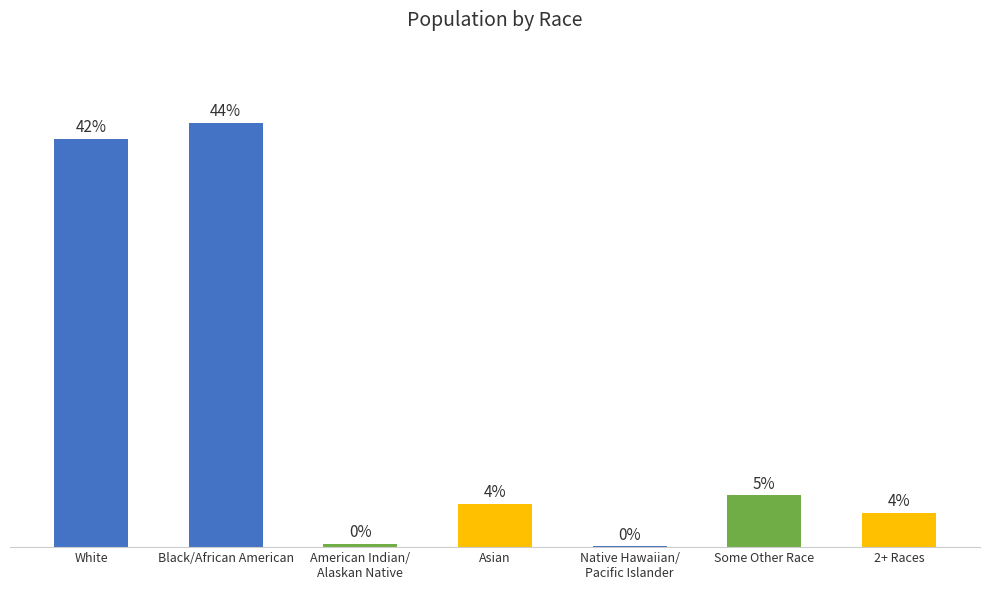

Between 2+ Races and Asian, which is larger?

Asian